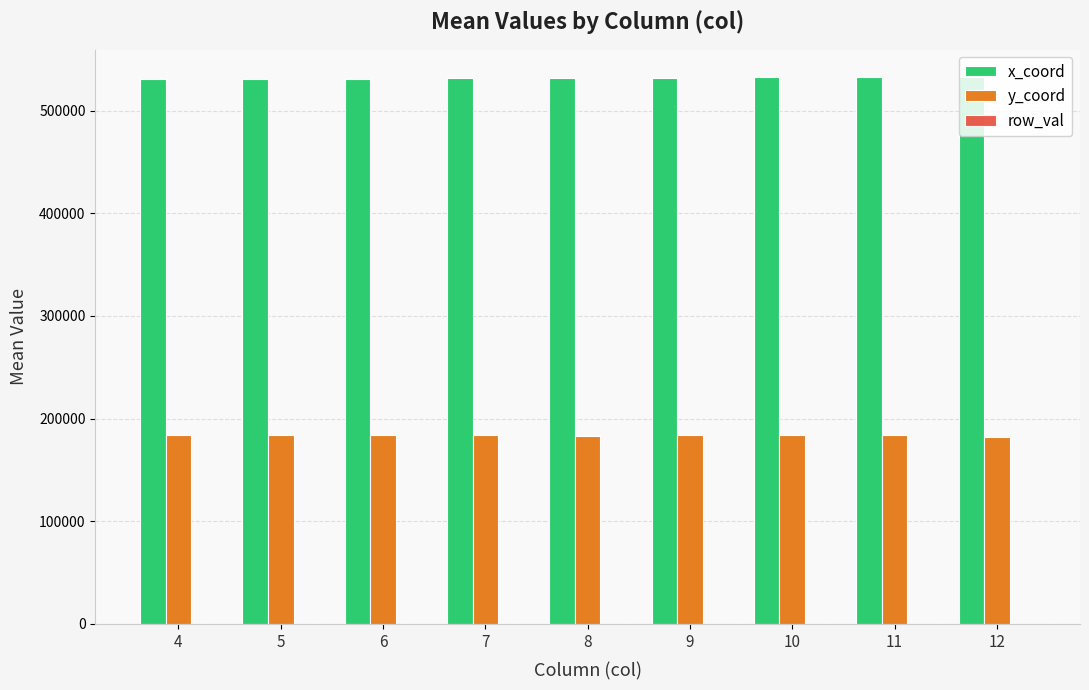

The value of y_coord at 6 is 184450.0. True or false?

True